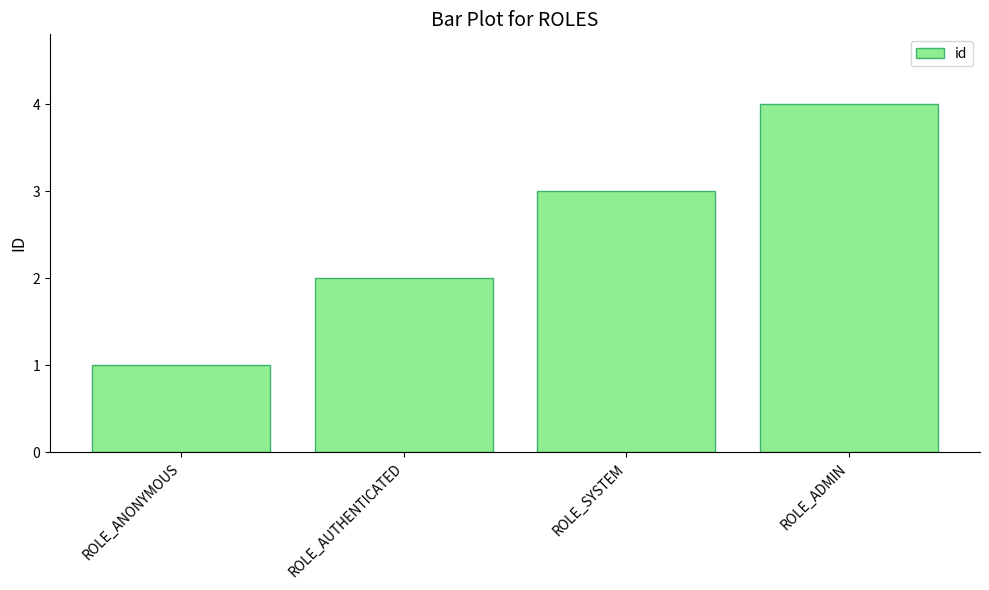

What is the greatest value displayed?

4